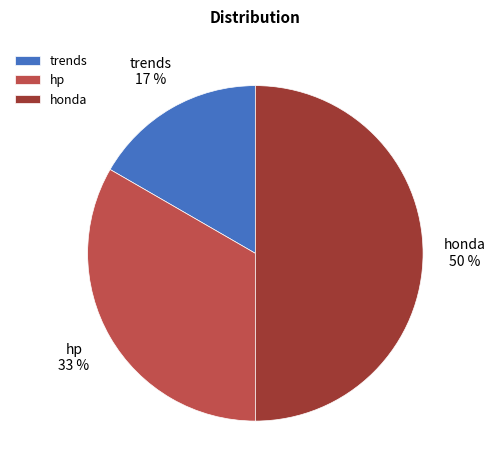

Which category has the smallest portion of the pie?

trends